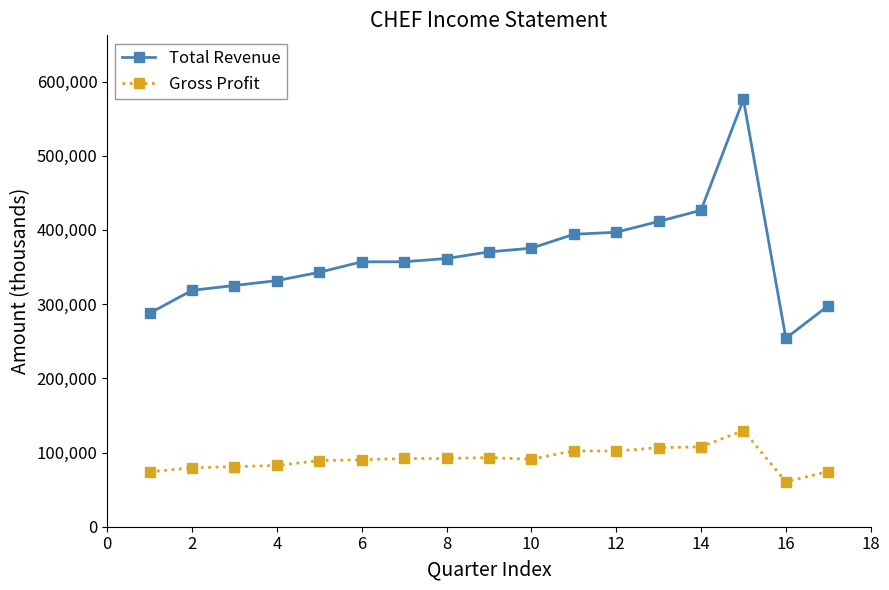

What is the highest value of the Total Revenue series?

575900